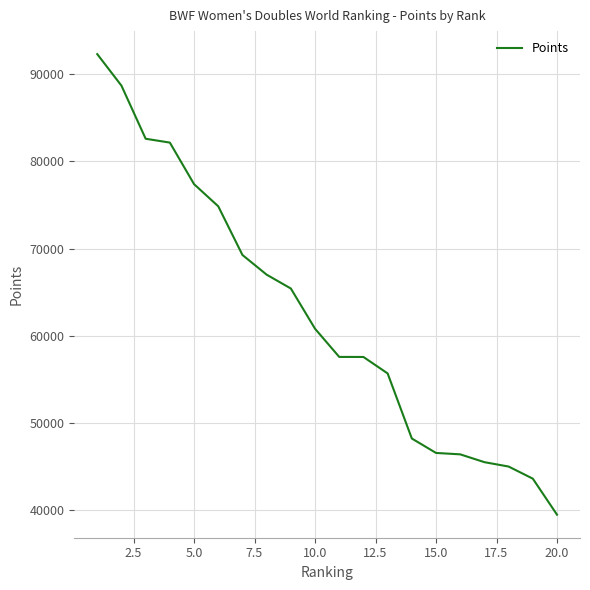

What is the maximum value shown in the chart?

92307.9